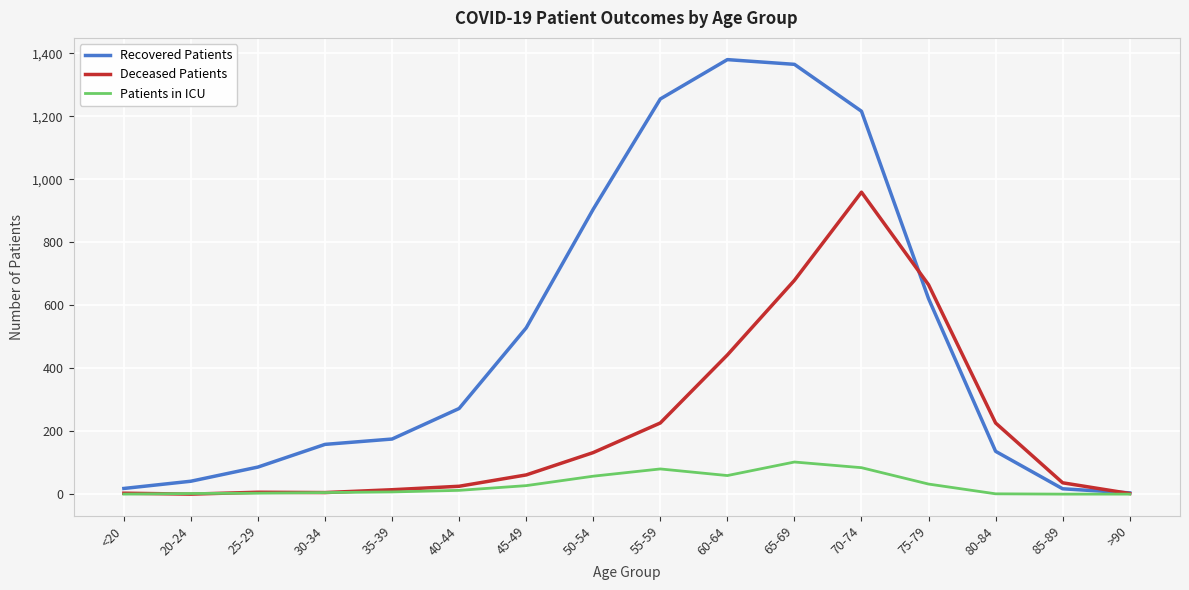

How many lines are shown in the chart?

3